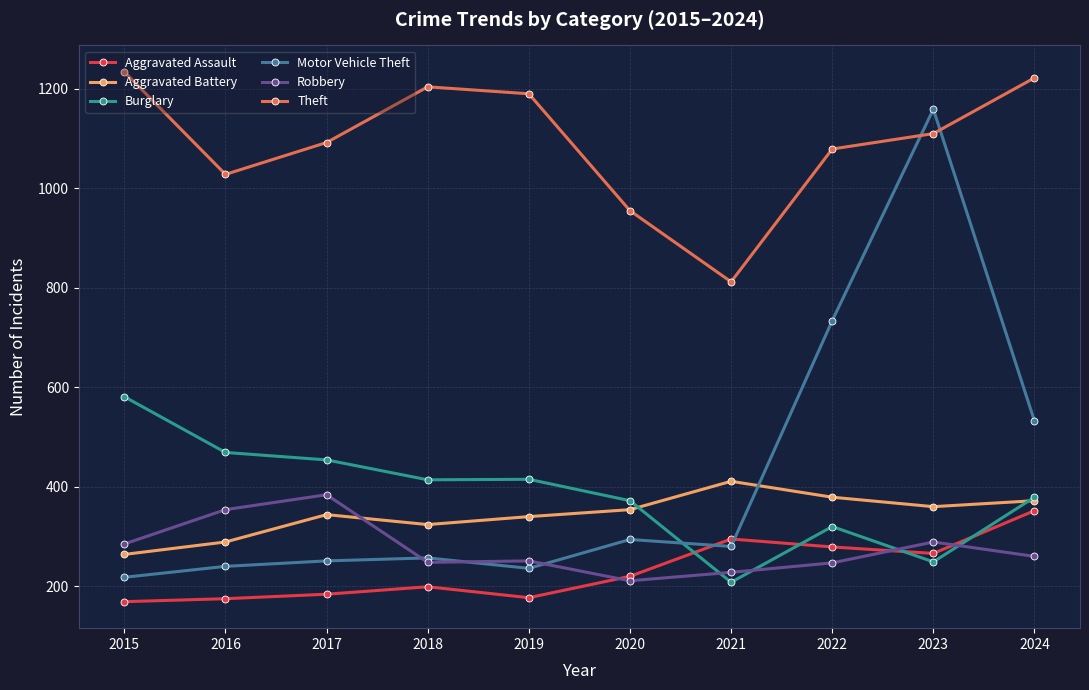

What is the maximum value for Motor Vehicle Theft?

1159